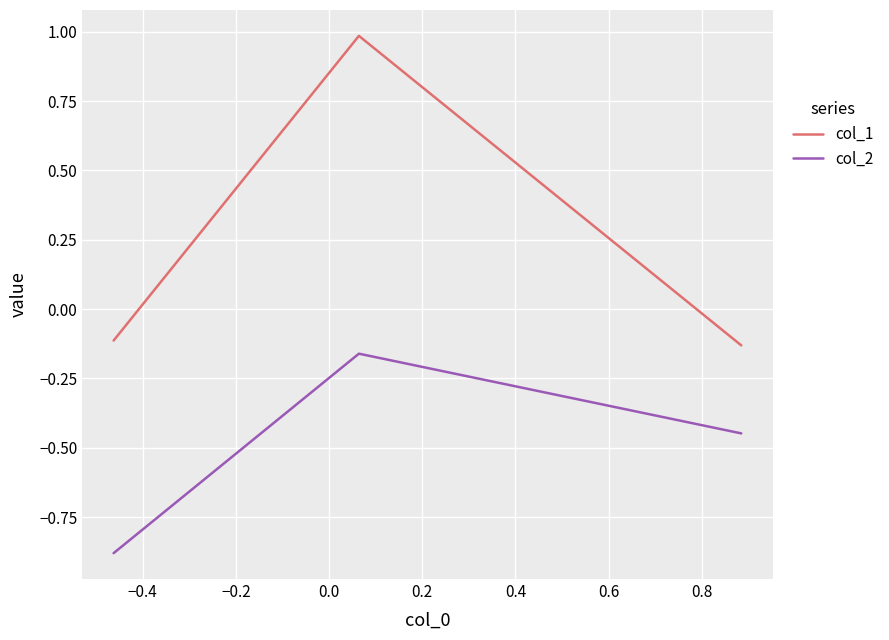

What is the difference between the maximum and minimum values in the col_2 series?

0.7